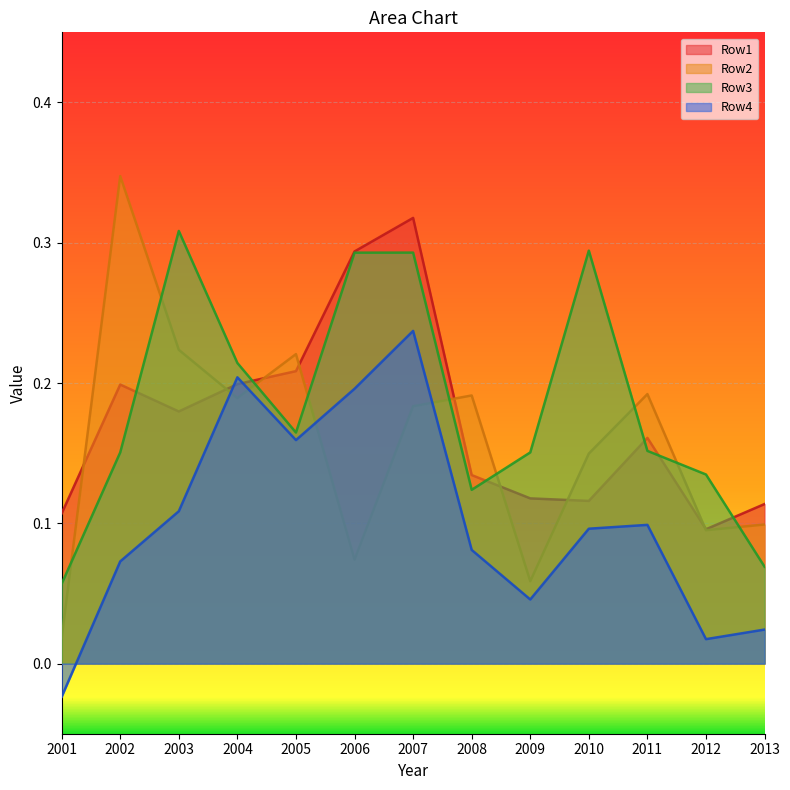

What are all the series names shown in the legend?

Row1, Row2, Row3, Row4